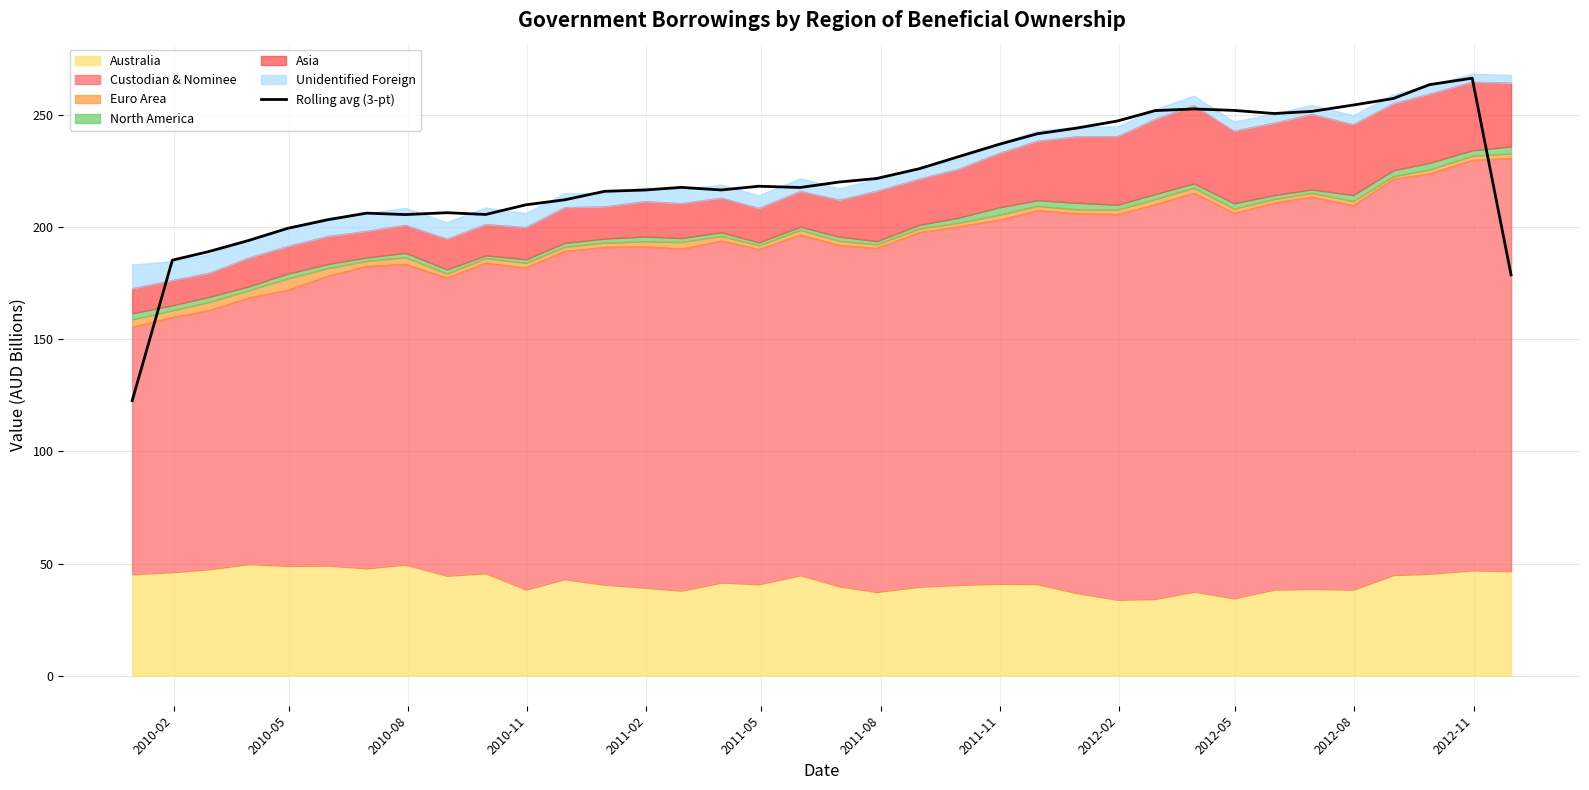

What is the maximum value shown in the chart?

266.5